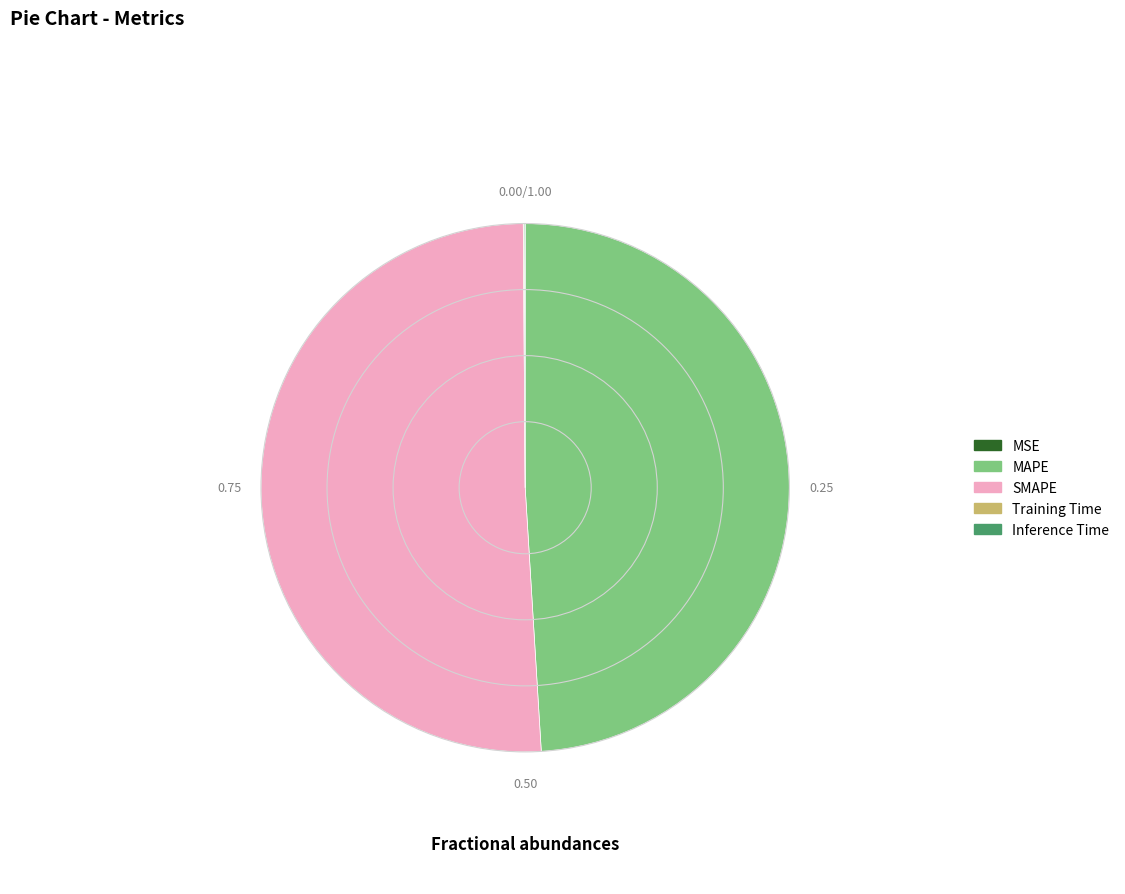

Does any single category account for the majority?

Yes